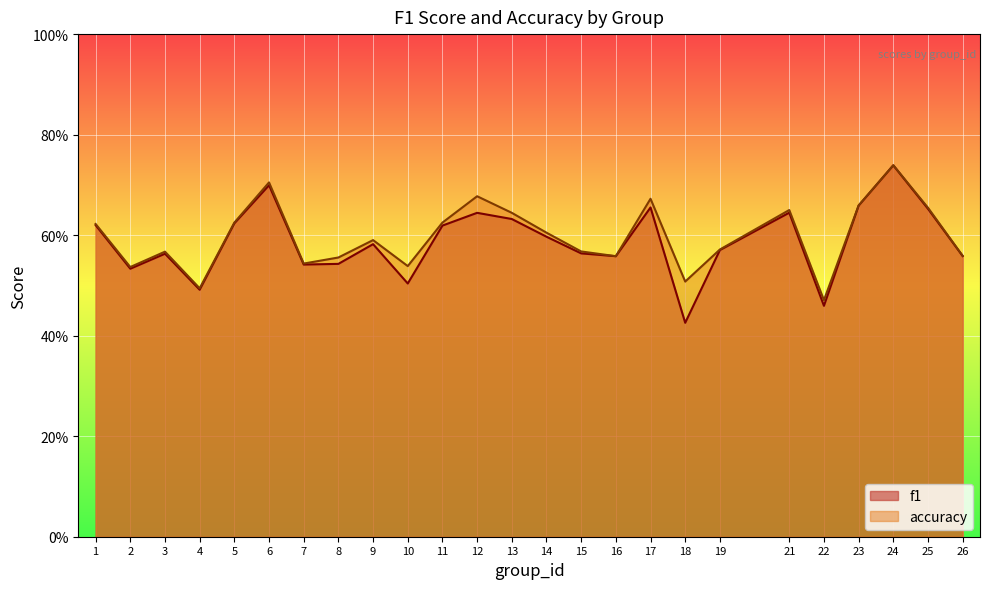

What is the smallest value displayed?

0.4